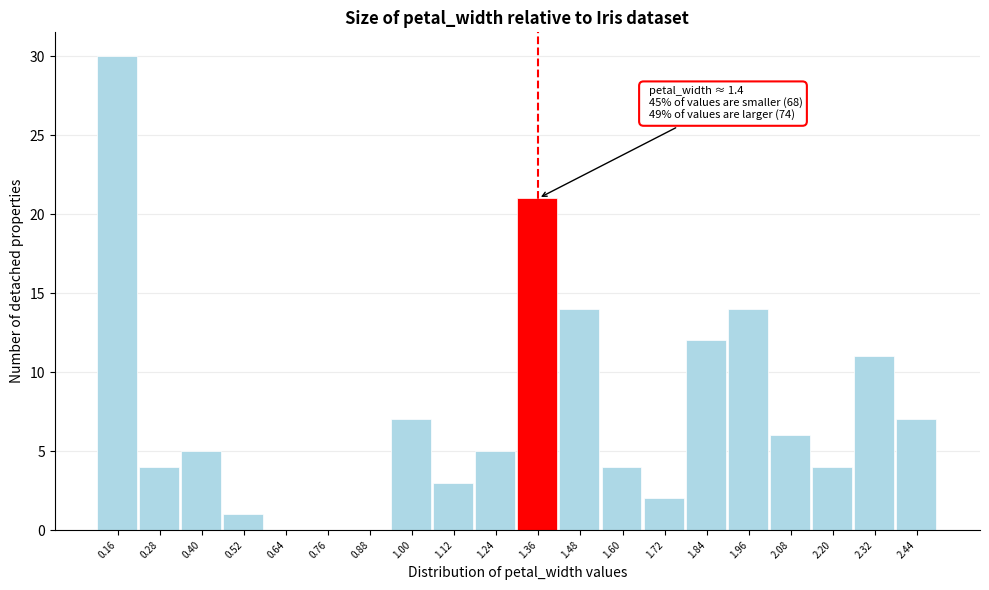

Which range on the x-axis has the tallest bar?

0.10 to 0.22